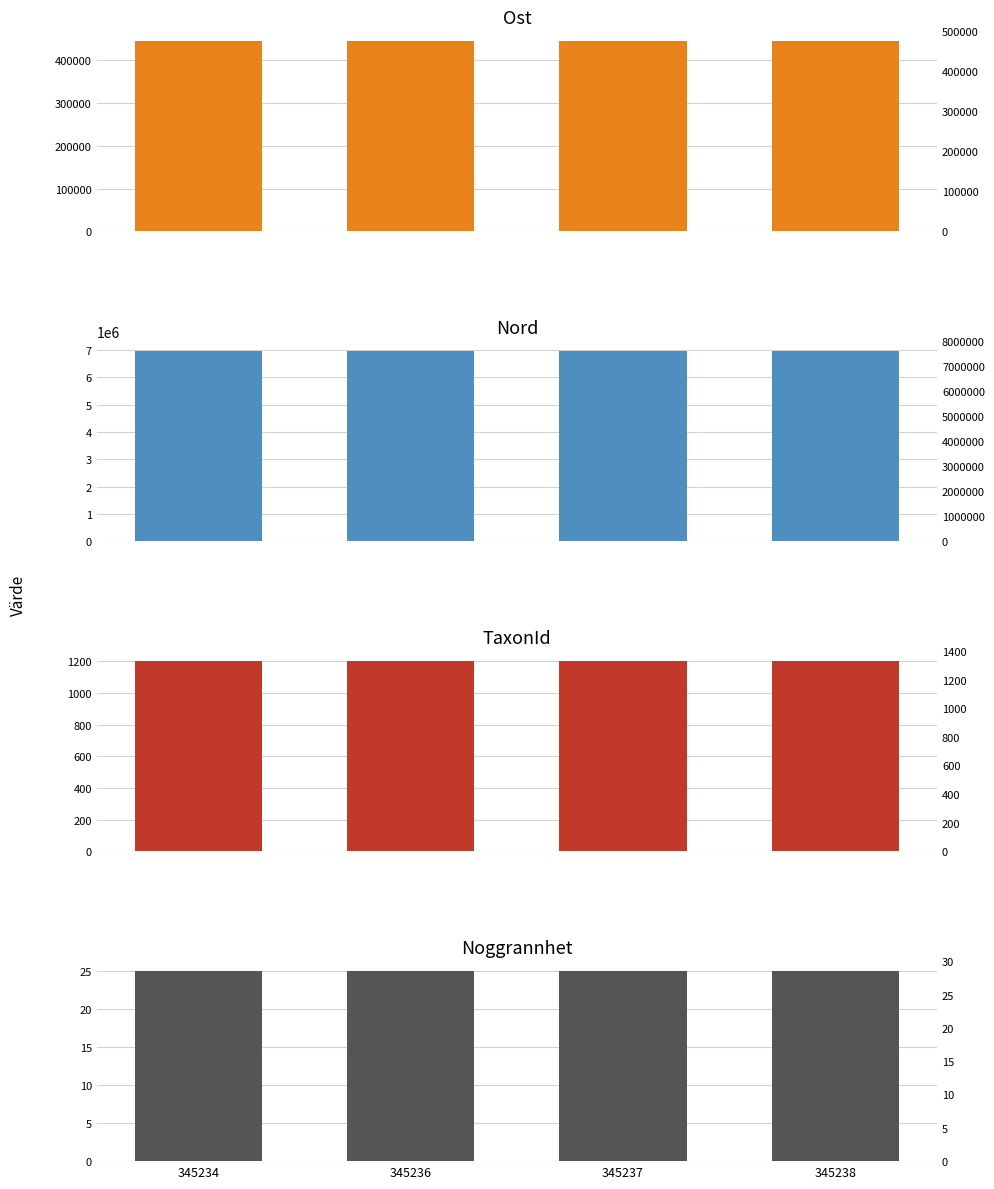

The Noggrannhet series shows 25.0 at 345238. True or false?

True